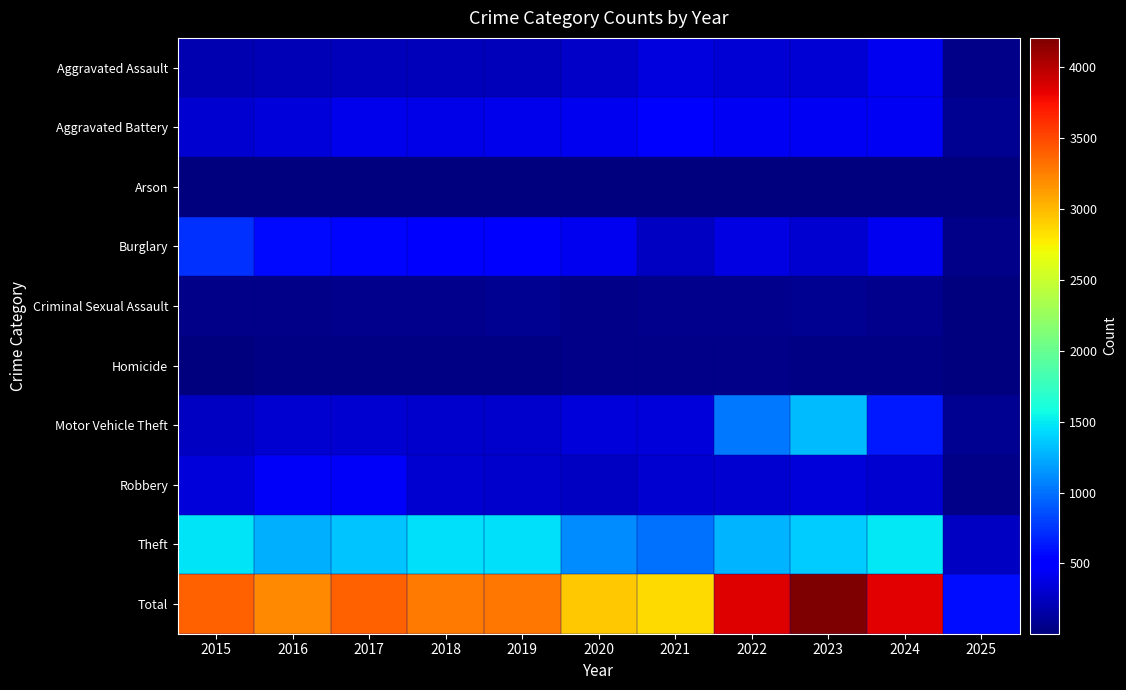

Reading left to right, list all the values displayed in this chart.

Aggravated Assault: 2015=194	2016=206	2017=225	2018=225	2019=223	2020=273	2021=352	2022=327	2023=318	2024=424	2025=49
Aggravated Battery: 2015=316	2016=336	2017=400	2018=389	2019=407	2020=415	2021=479	2022=439	2023=431	2024=439	2025=83
Arson: 2015=9	2016=7	2017=10	2018=7	2019=12	2020=17	2021=12	2022=12	2023=19	2024=20	2025=5
Burglary: 2015=738	2016=576	2017=562	2018=506	2019=517	2020=425	2021=261	2022=379	2023=316	2024=429	2025=53
Criminal Sexual Assault: 2015=46	2016=50	2017=62	2018=60	2019=77	2020=48	2021=62	2022=55	2023=73	2024=62	2025=15
Homicide: 2015=15	2016=26	2017=33	2018=25	2019=22	2020=41	2021=38	2022=37	2023=28	2024=36	2025=4
Motor Vehicle Theft: 2015=263	2016=304	2017=312	2018=298	2019=290	2020=333	2021=348	2022=1031	2023=1310	2024=636	2025=75
Robbery: 2015=337	2016=454	2017=460	2018=301	2019=287	2020=263	2021=300	2022=304	2023=340	2024=315	2025=40
Theft: 2015=1474	2016=1259	2017=1339	2018=1461	2019=1459	2020=1120	2021=998	2022=1279	2023=1373	2024=1484	2025=259
Total: 2015=3392	2016=3218	2017=3403	2018=3272	2019=3294	2020=2935	2021=2850	2022=3863	2023=4208	2024=3845	2025=583